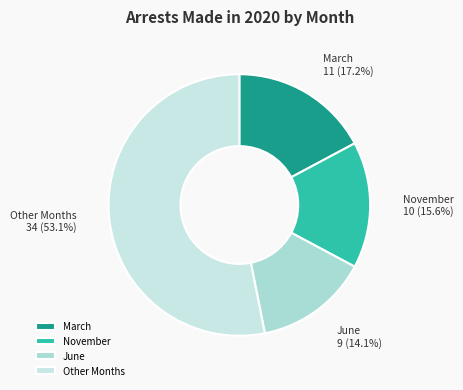

Combined, do March and November account for over 50%?

No